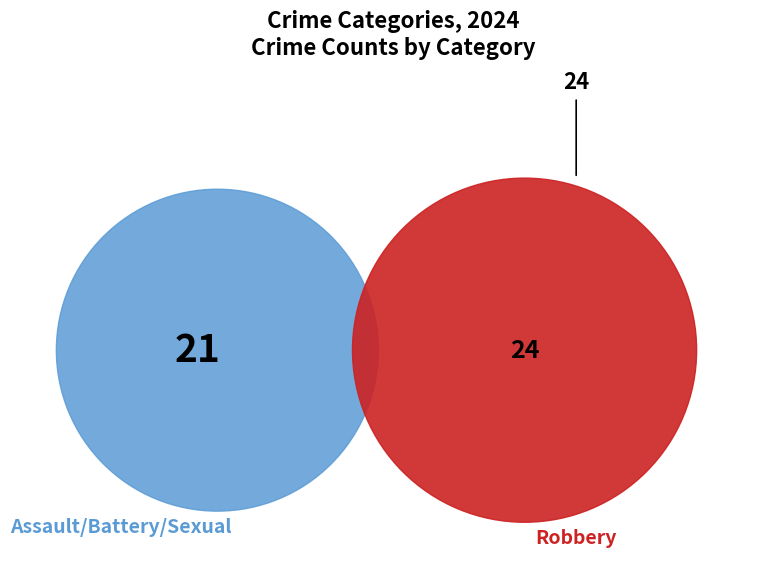

Which category accounts for the majority?

Robbery